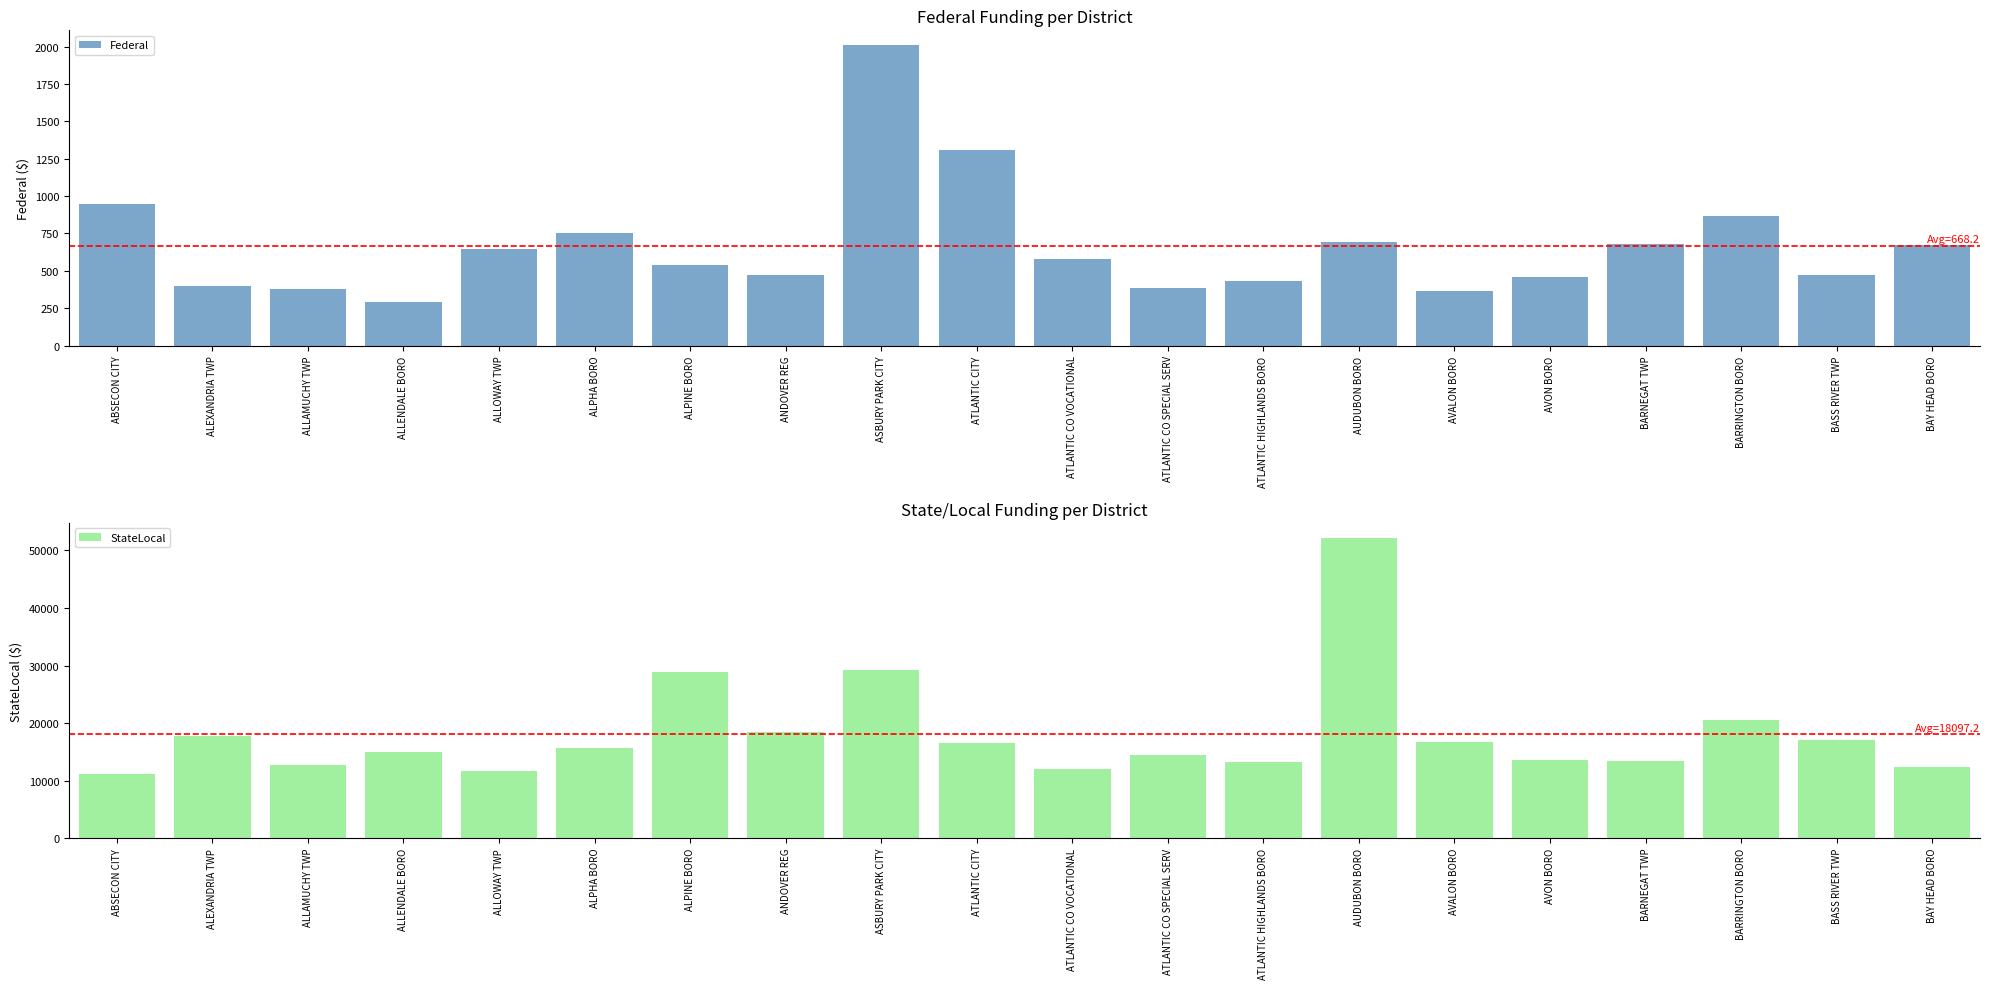

List the series in order of their peak value, lowest first.

Federal, StateLocal